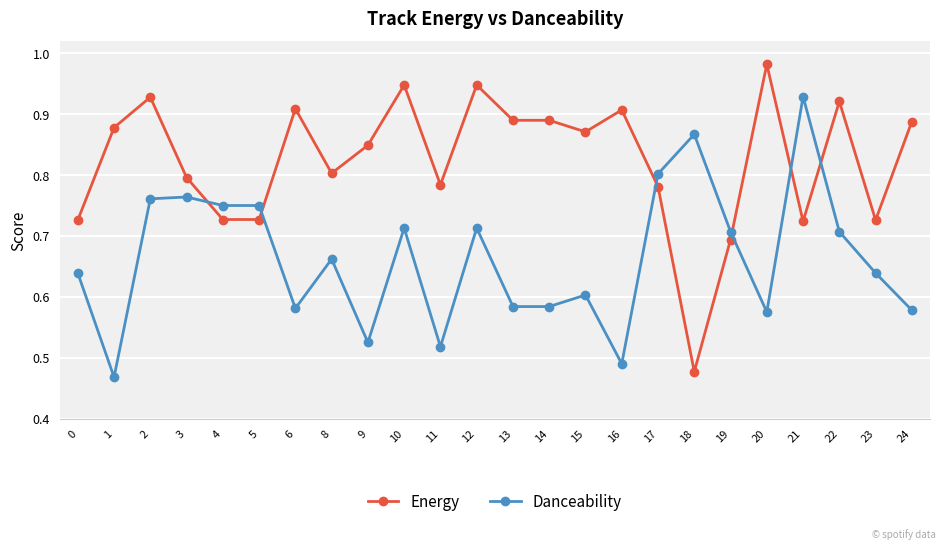

Which series has the widest spread of values?

Energy